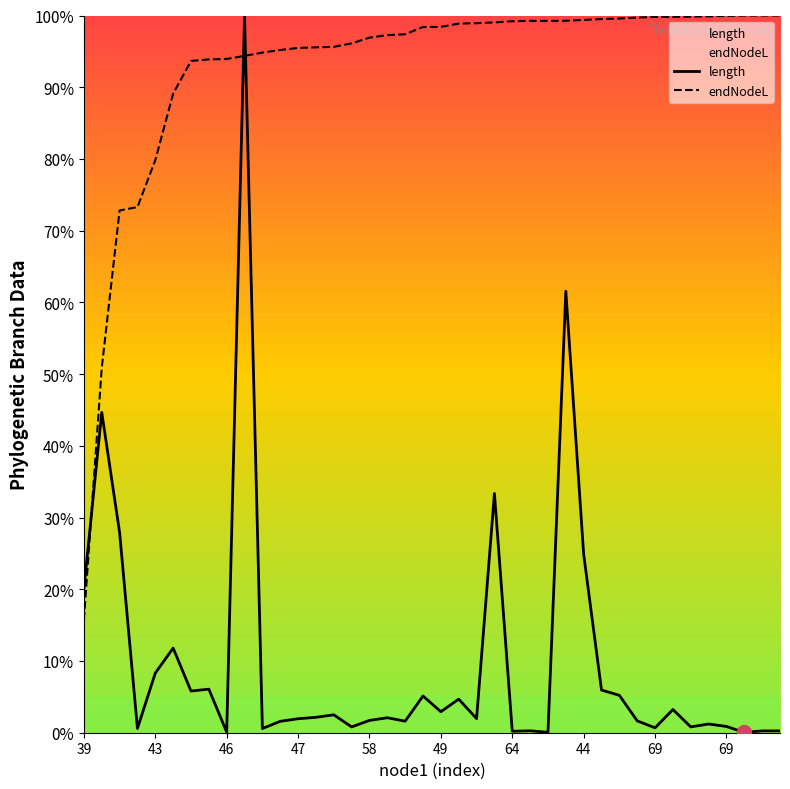

What is the average value of the endNodeL series?

92.7